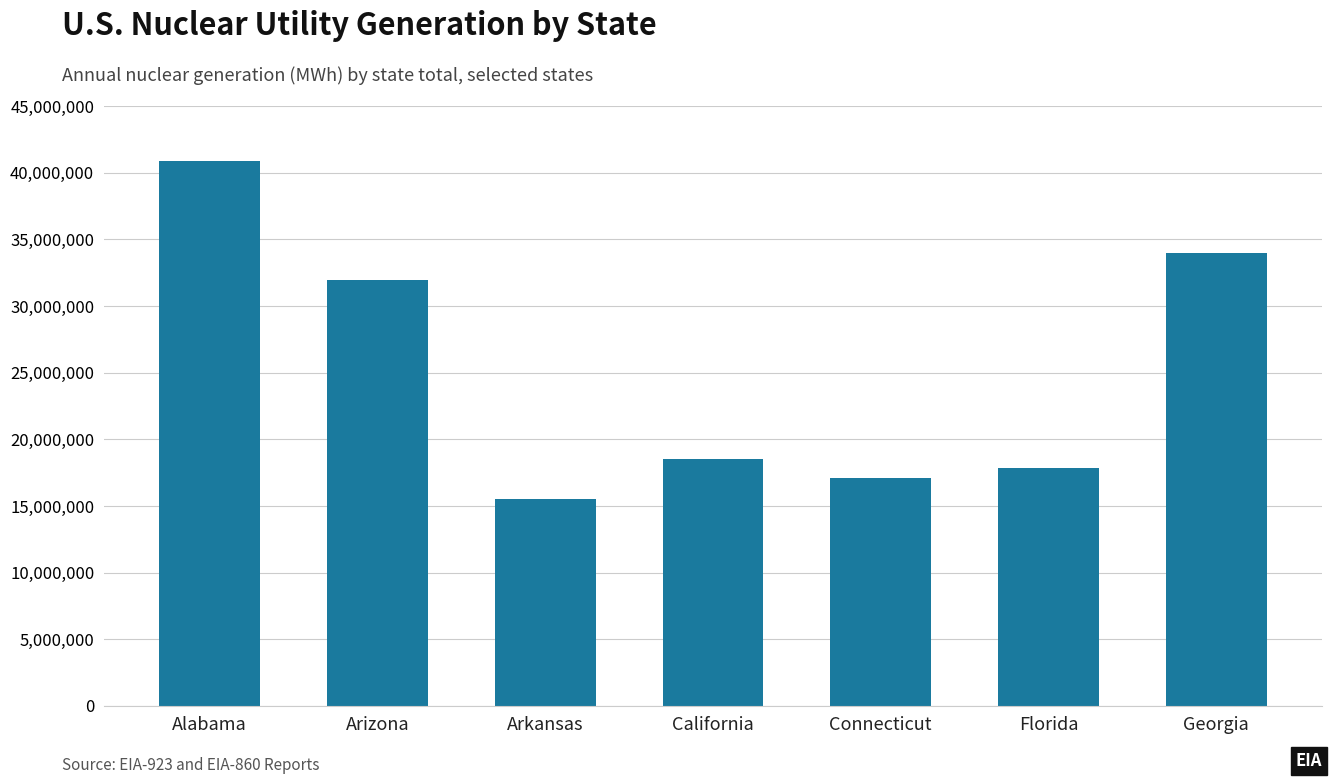

What is the difference between the maximum and minimum values?

25348081